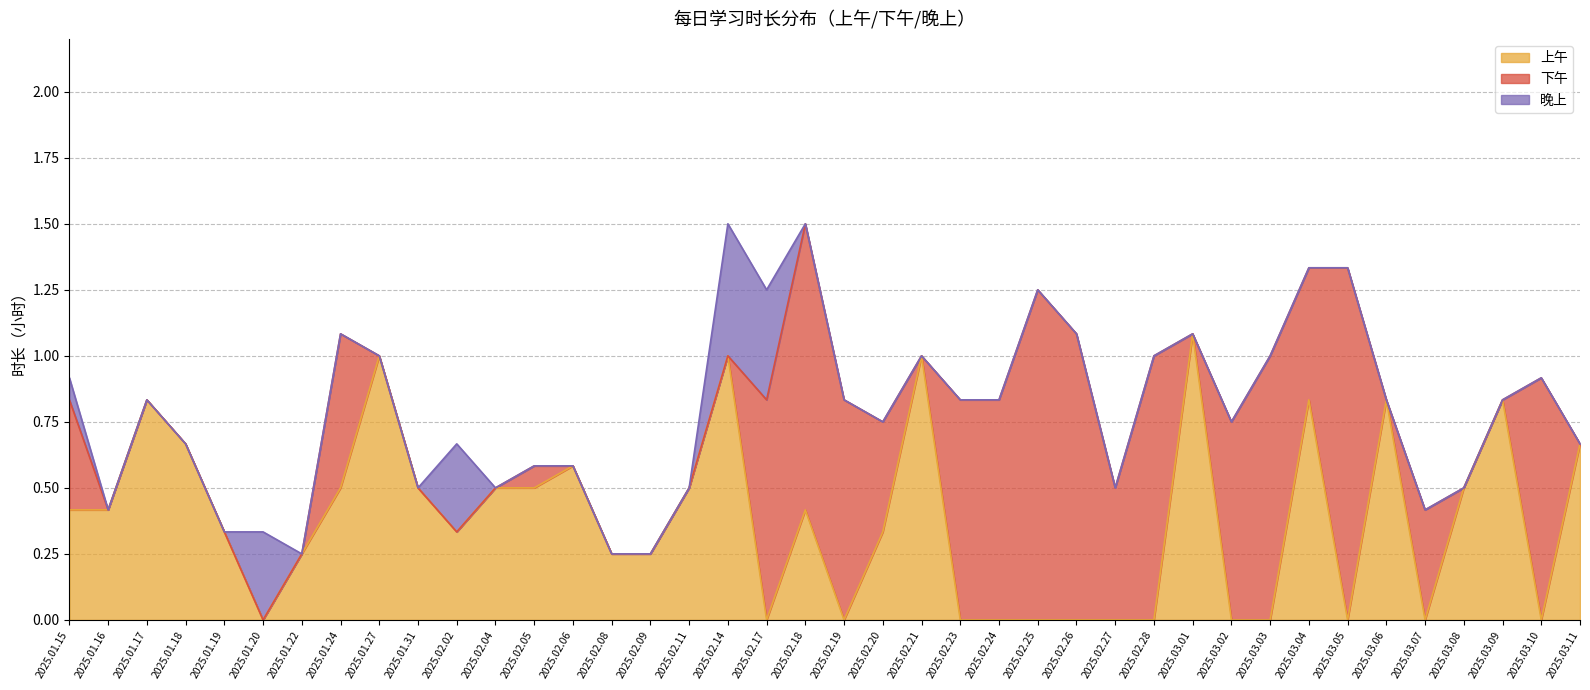

What are all the series names shown in the legend?

上午, 下午, 晚上